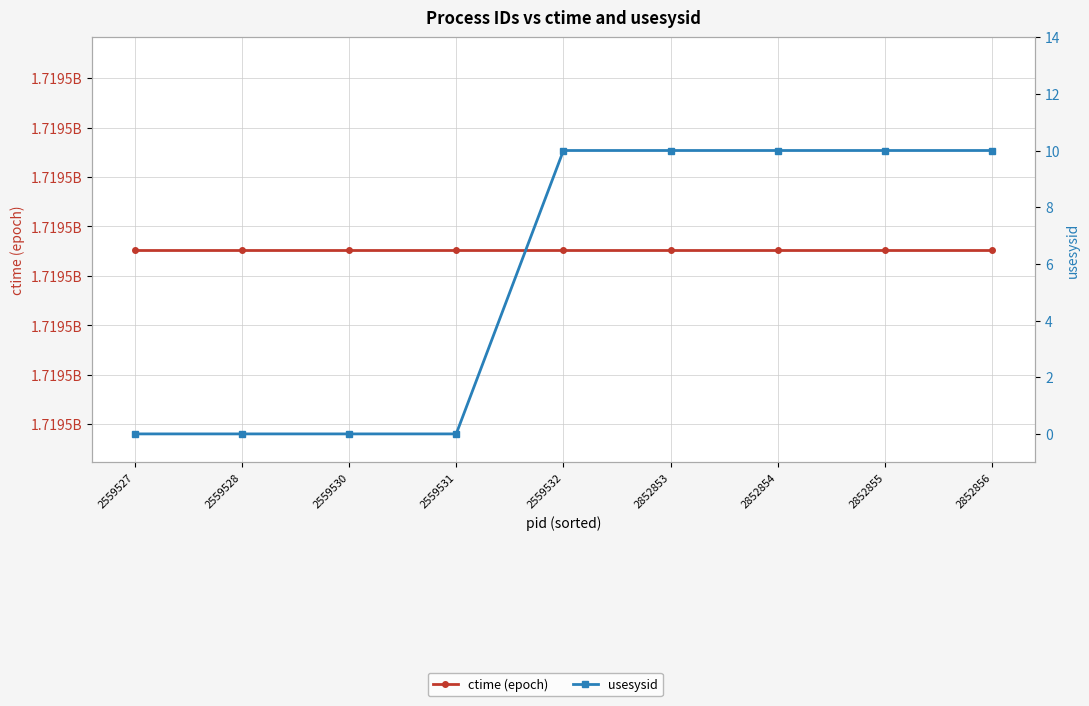

What is the total value across all series at 2559528?

1719457505.9